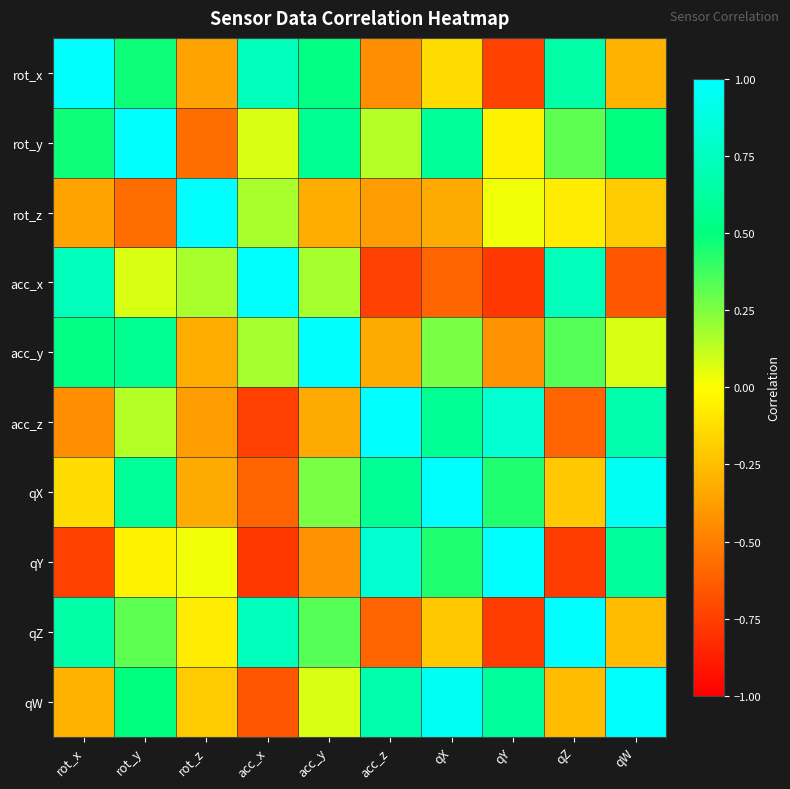

Reading left to right, extract all data points from this chart.

rot_x: rot_x=1.0	rot_y=0.5	rot_z=-0.4	acc_x=0.7	acc_y=0.5	acc_z=-0.4	qX=-0.1	qY=-0.7	qZ=0.7	qW=-0.3
rot_y: rot_x=0.5	rot_y=1.0	rot_z=-0.6	acc_x=0.1	acc_y=0.6	acc_z=0.1	qX=0.6	qY=-0.0	qZ=0.3	qW=0.5
rot_z: rot_x=-0.4	rot_y=-0.6	rot_z=1.0	acc_x=0.2	acc_y=-0.3	acc_z=-0.4	qX=-0.3	qY=0.0	qZ=-0.1	qW=-0.2
acc_x: rot_x=0.7	rot_y=0.1	rot_z=0.2	acc_x=1.0	acc_y=0.2	acc_z=-0.7	qX=-0.6	qY=-0.8	qZ=0.7	qW=-0.7
acc_y: rot_x=0.5	rot_y=0.6	rot_z=-0.3	acc_x=0.2	acc_y=1.0	acc_z=-0.3	qX=0.3	qY=-0.4	qZ=0.3	qW=0.1
acc_z: rot_x=-0.4	rot_y=0.1	rot_z=-0.4	acc_x=-0.7	acc_y=-0.3	acc_z=1.0	qX=0.6	qY=0.8	qZ=-0.6	qW=0.7
qX: rot_x=-0.1	rot_y=0.6	rot_z=-0.3	acc_x=-0.6	acc_y=0.3	acc_z=0.6	qX=1.0	qY=0.4	qZ=-0.2	qW=1.0
qY: rot_x=-0.7	rot_y=-0.0	rot_z=0.0	acc_x=-0.8	acc_y=-0.4	acc_z=0.8	qX=0.4	qY=1.0	qZ=-0.8	qW=0.6
qZ: rot_x=0.7	rot_y=0.3	rot_z=-0.1	acc_x=0.7	acc_y=0.3	acc_z=-0.6	qX=-0.2	qY=-0.8	qZ=1.0	qW=-0.3
qW: rot_x=-0.3	rot_y=0.5	rot_z=-0.2	acc_x=-0.7	acc_y=0.1	acc_z=0.7	qX=1.0	qY=0.6	qZ=-0.3	qW=1.0